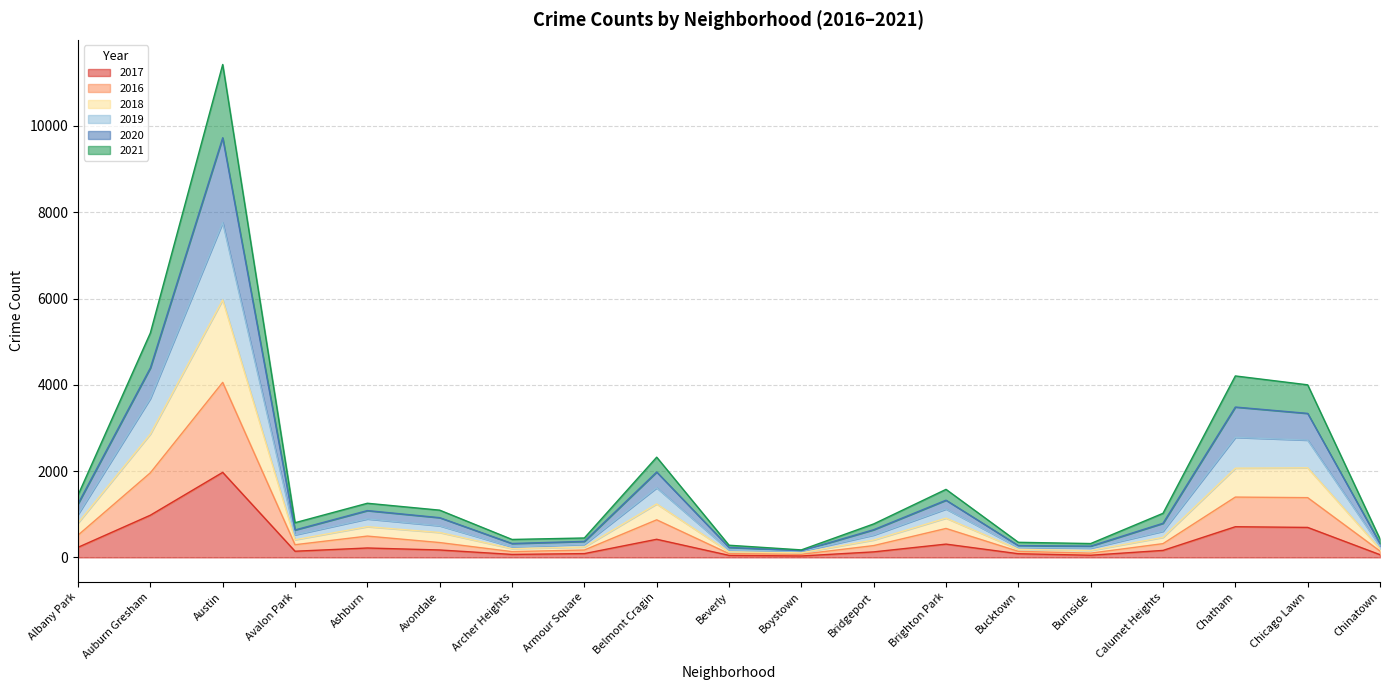

True or false: 2021 has more than 1 interior local peaks.

True